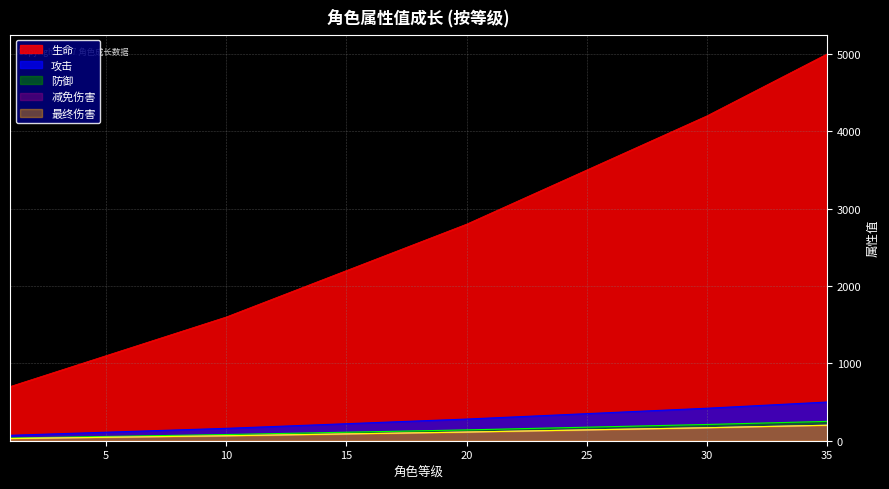

What is the total value across all series at 19?

3296.4